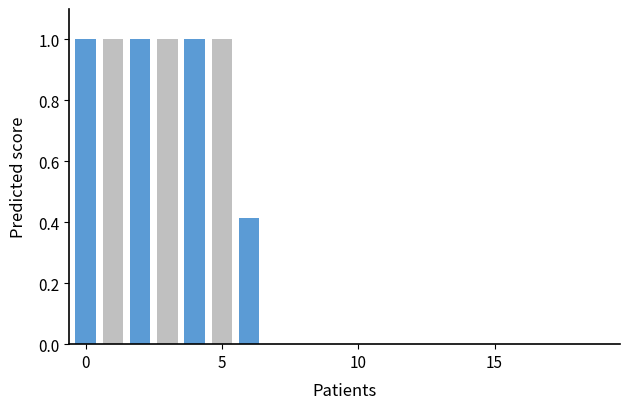

What is the greatest value displayed?

1.0